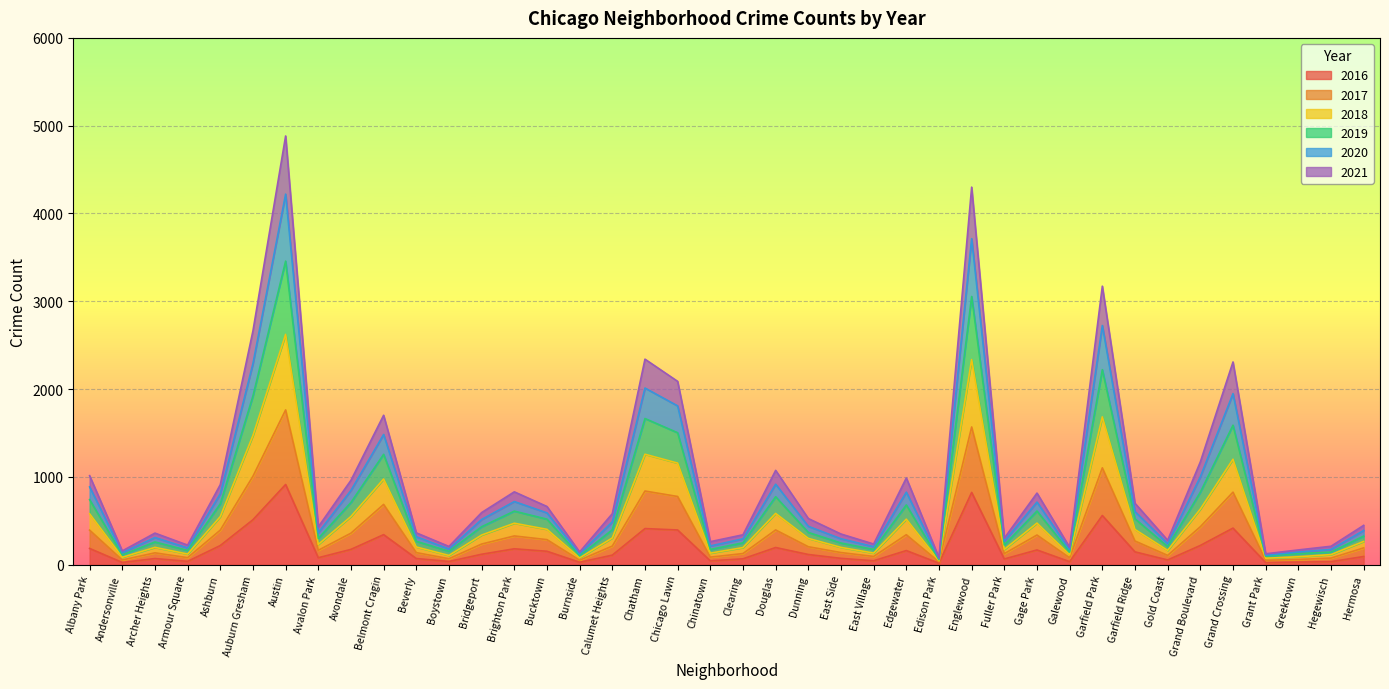

Is it true that 2016 equals 395.3 at Chicago Lawn?

True